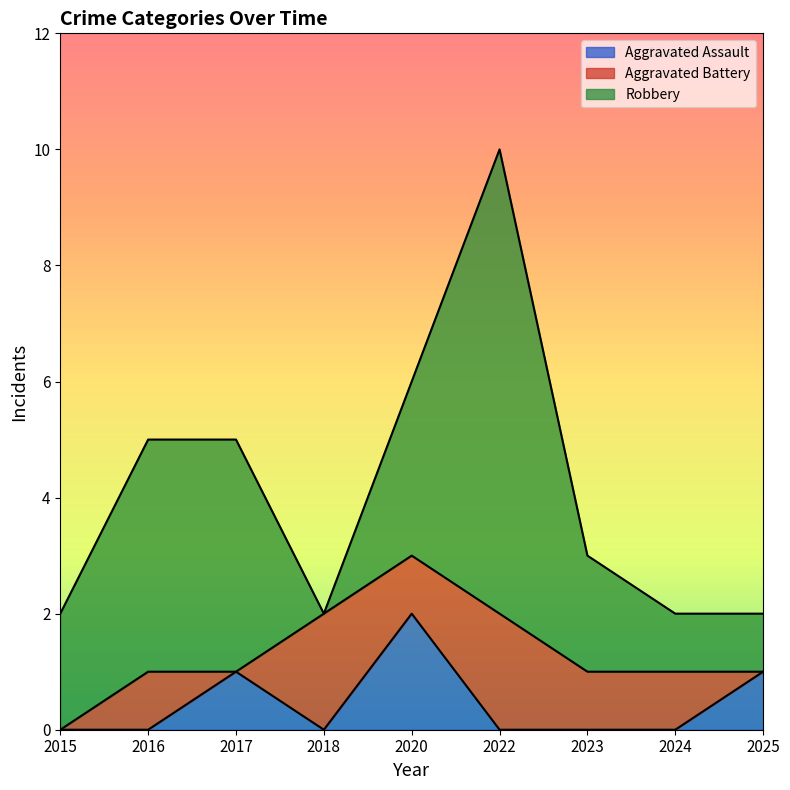

Reading right to left, extract all data points from this chart.

Aggravated Assault: 2025=1	2024=0	2023=0	2022=0	2020=2	2018=0	2017=1	2016=0	2015=0
Aggravated Battery: 2025=0	2024=1	2023=1	2022=2	2020=1	2018=2	2017=0	2016=1	2015=0
Robbery: 2025=1	2024=1	2023=2	2022=8	2020=3	2018=0	2017=4	2016=4	2015=2